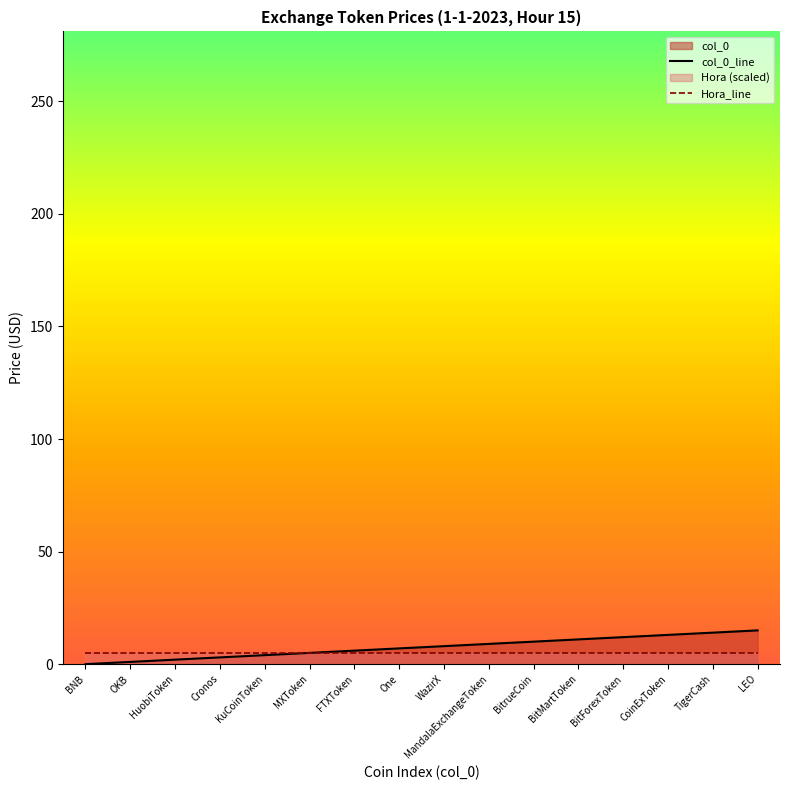

Rank the categories by value from highest to lowest.

LEO, TigerCash, CoinExToken, BitForexToken, BitMartToken, BitrueCoin, MandalaExchangeToken, WazirX, One, FTXToken, MXToken, KuCoinToken, Cronos, HuobiToken, OKB, BNB